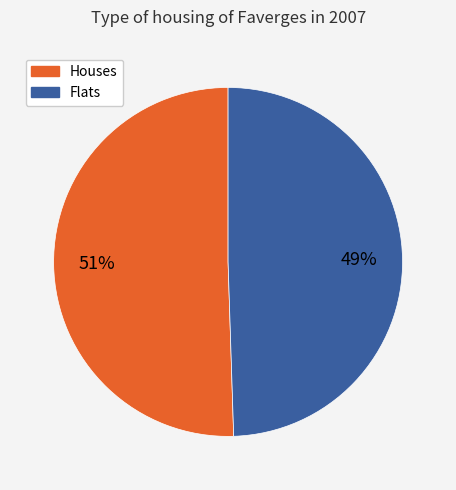

Is there a majority slice in this chart?

Yes